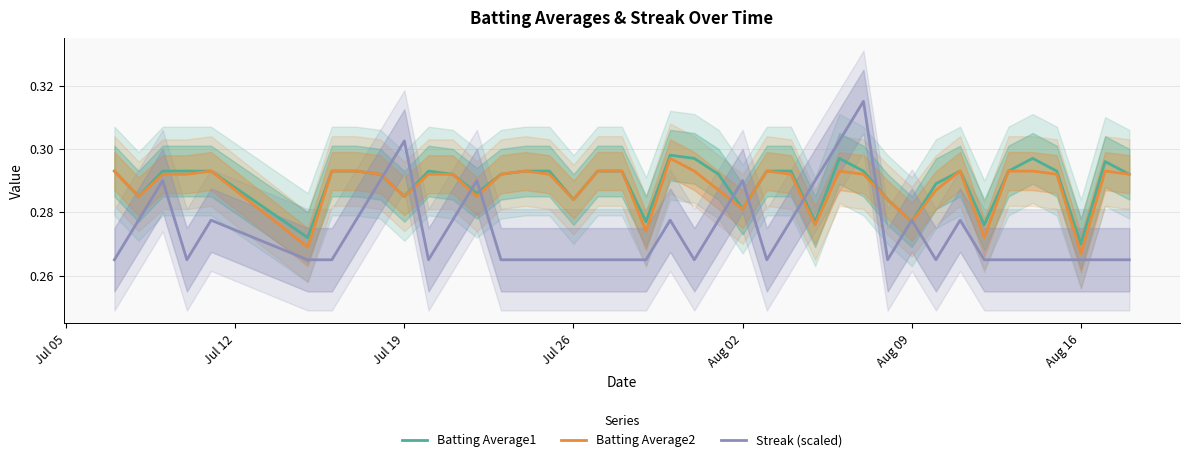

Is it true that Streak (scaled) equals 0.2 at Jul 19?

False